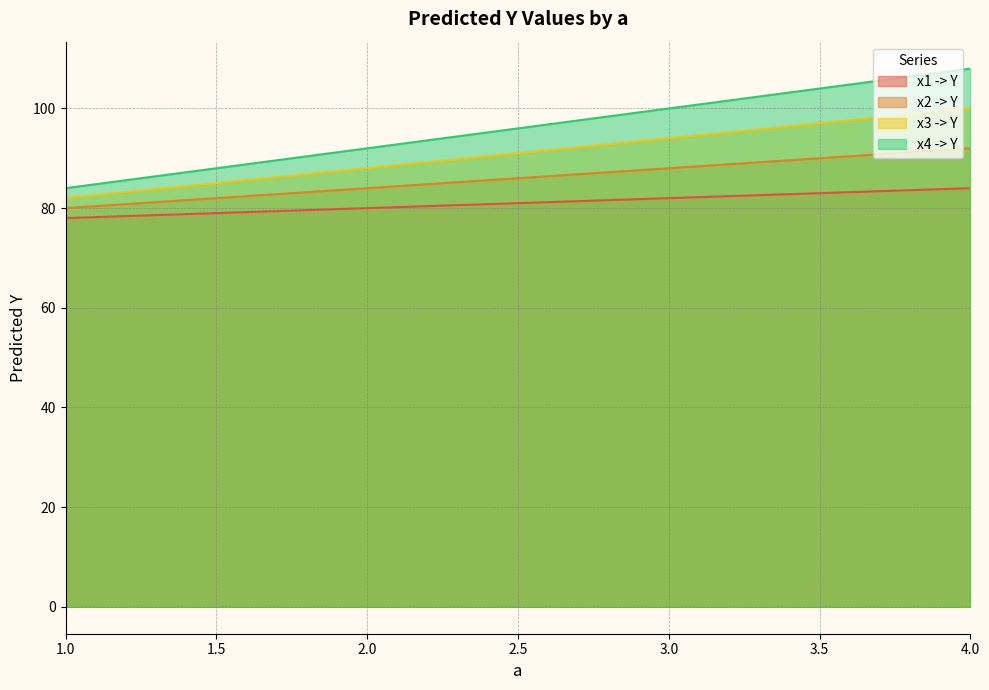

True or false: x4 -> Y has more than 1 points higher than both neighbors.

False